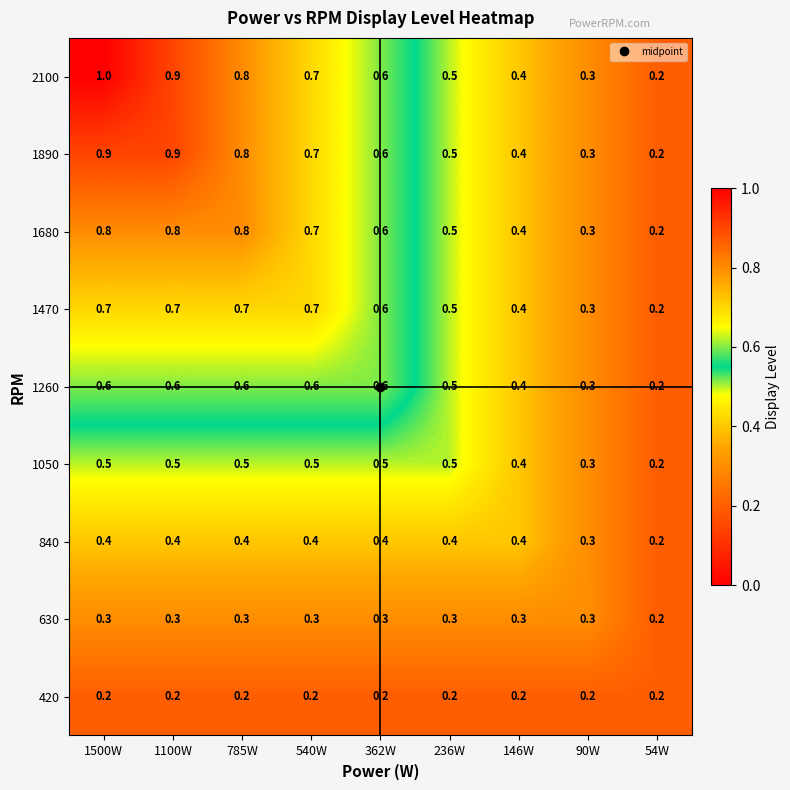

What is the total value across all series at 362W?

4.4